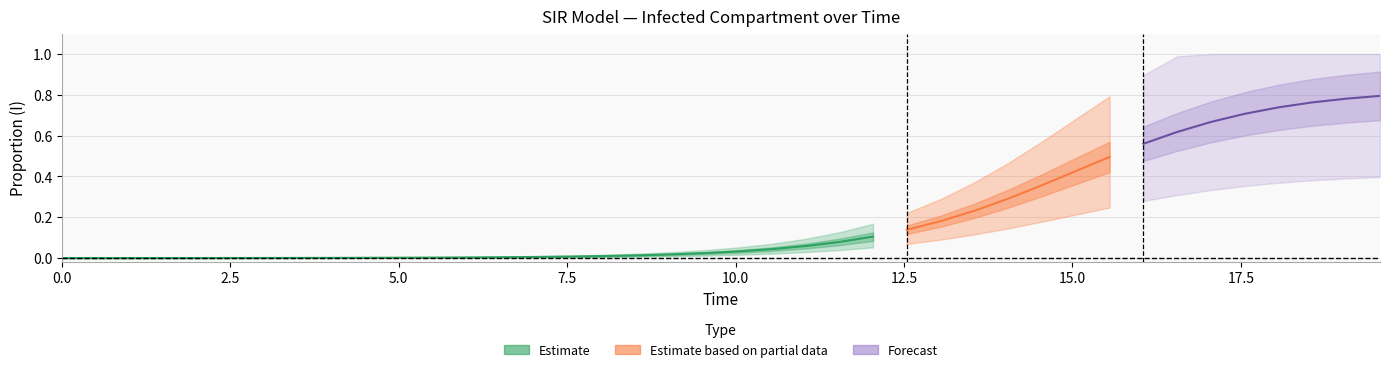

Does the chart display data point markers on the line(s)?

No